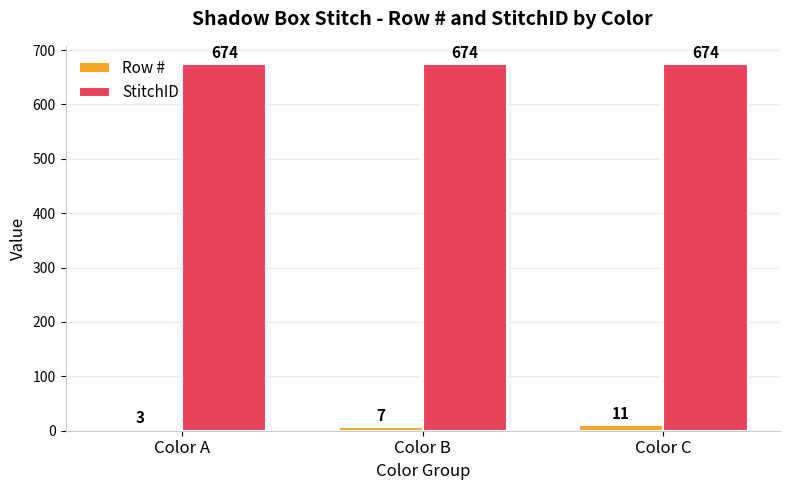

What is the maximum value for StitchID?

674